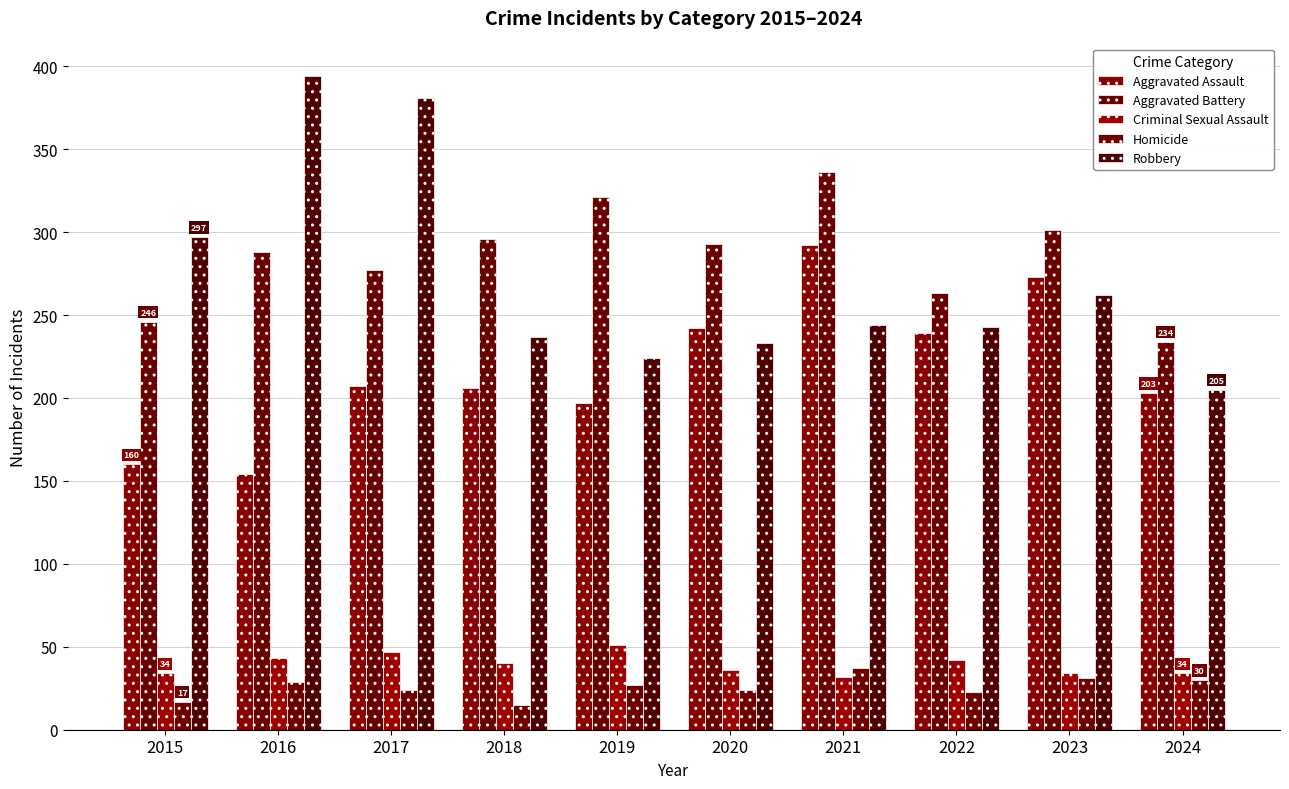

True or false: Robbery has a value of 224 at 2019.

True